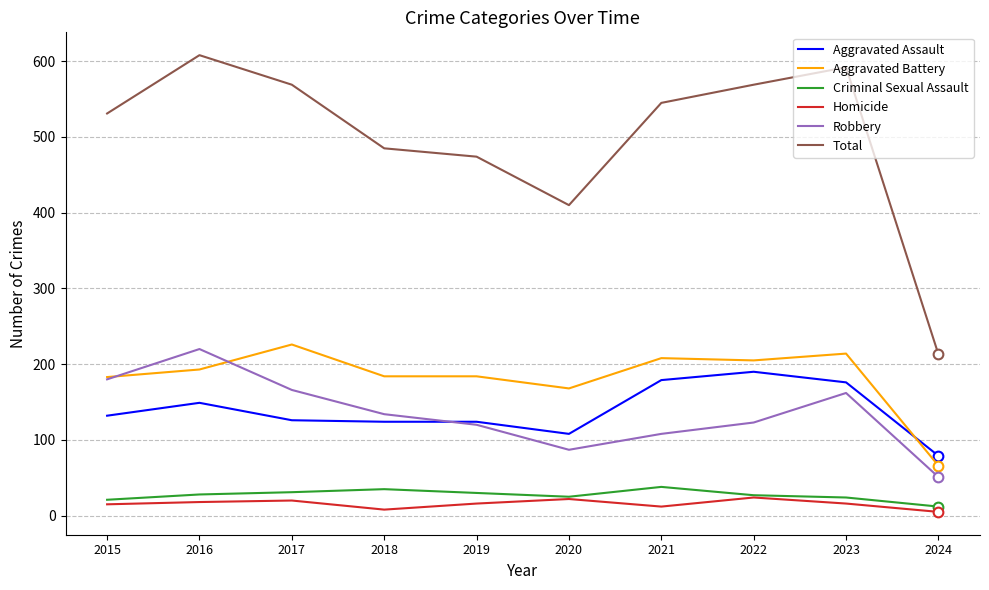

Is it true that Homicide equals 12 at 2021?

True